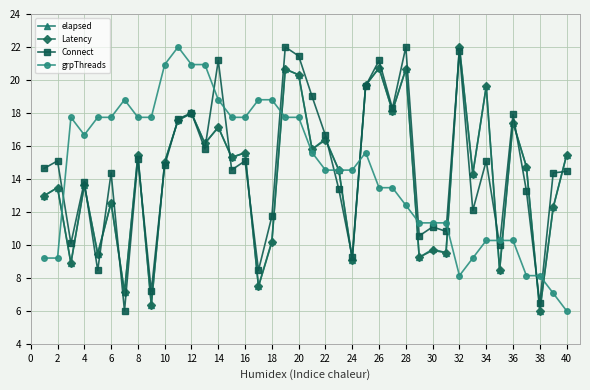

How many lines are shown in the chart?

4